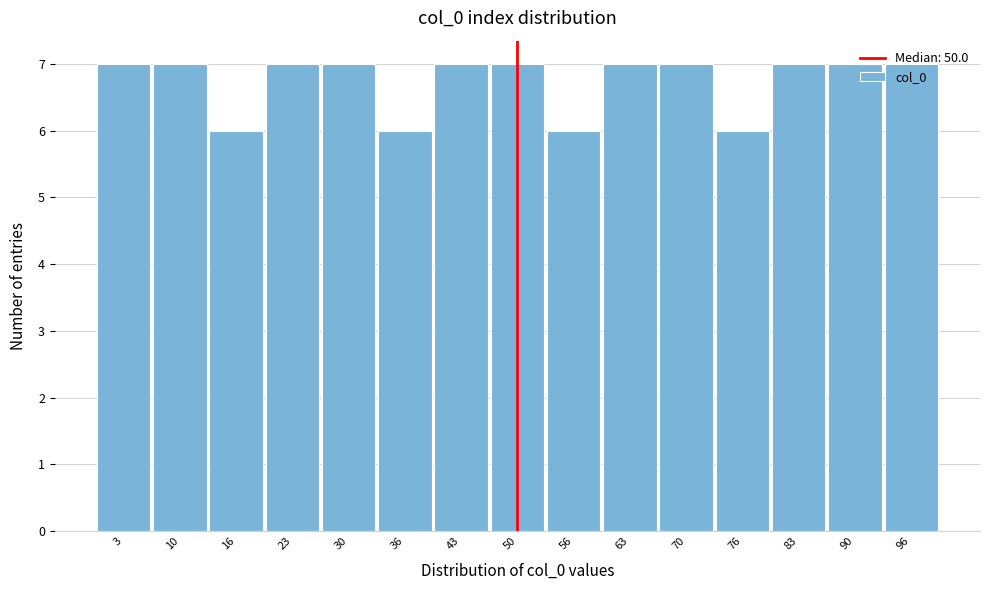

Reading left to right, transcribe this chart: for each bar, give the range it covers on the x-axis and its height. Neither the bar edges nor the heights are printed on the chart, so give them approximately, as read against the axes.

0 to 7: 7
7 to 13: 7
13 to 20: 6
20 to 27: 7
27 to 33: 7
33 to 40: 6
40 to 47: 7
47 to 53: 7
53 to 60: 6
60 to 67: 7
67 to 73: 7
73 to 80: 6
80 to 87: 7
87 to 93: 7
93 to 100: 7